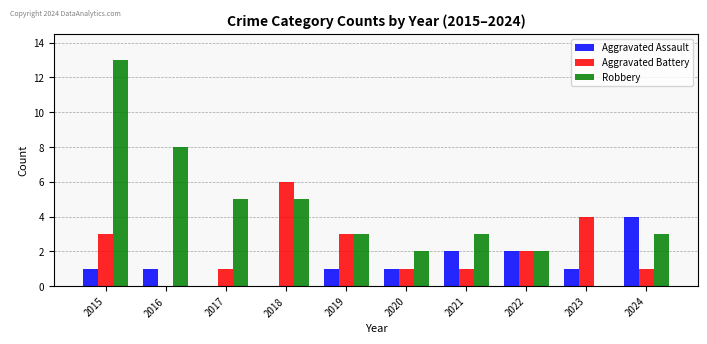

Which series has the largest total across all categories?

Robbery